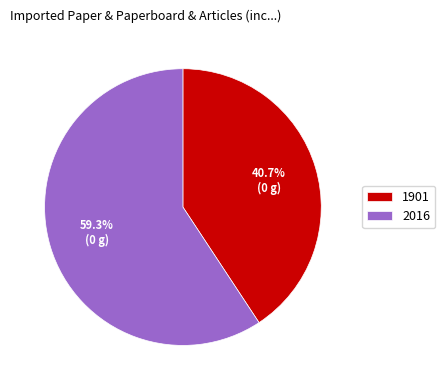

How many slices are in this pie chart?

2